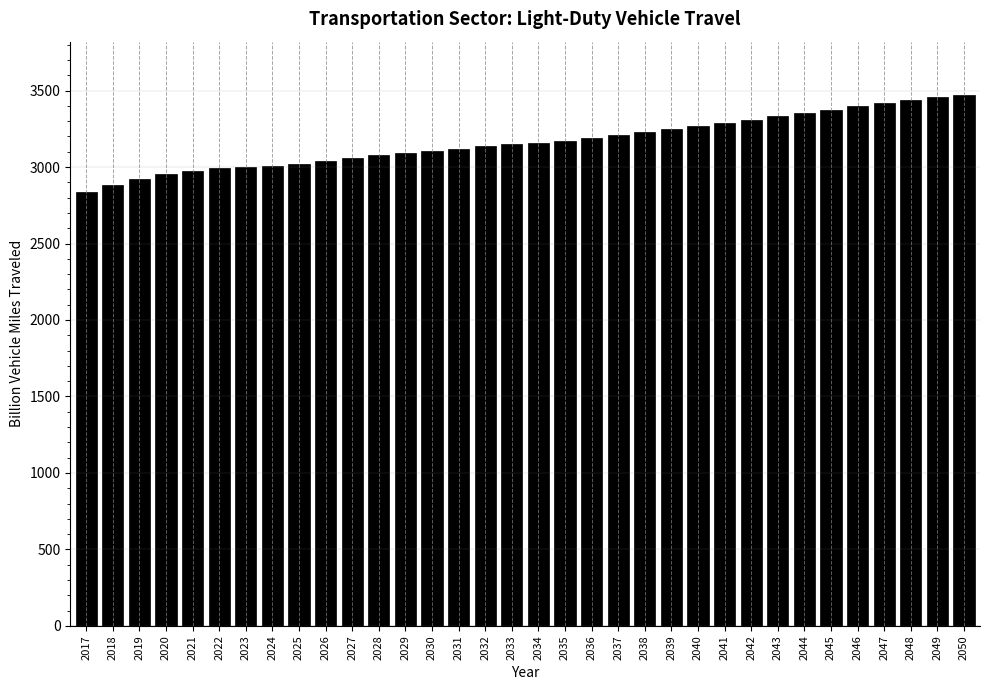

What value does the data have at 2030?

3107.2